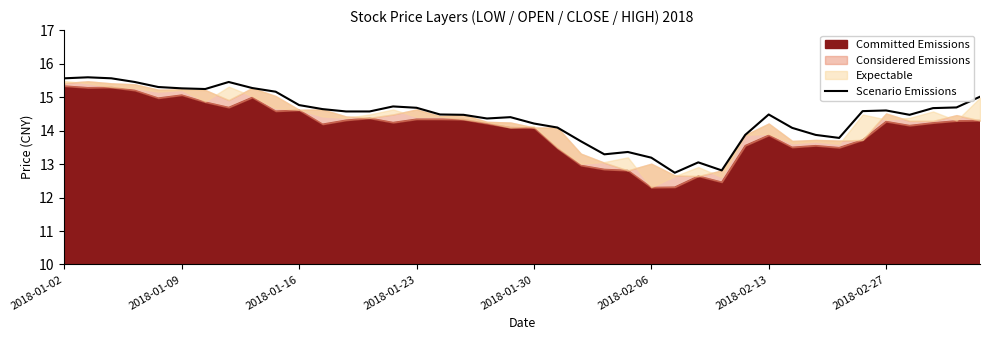

True or false: the data has more than 1 interior local peaks.

True